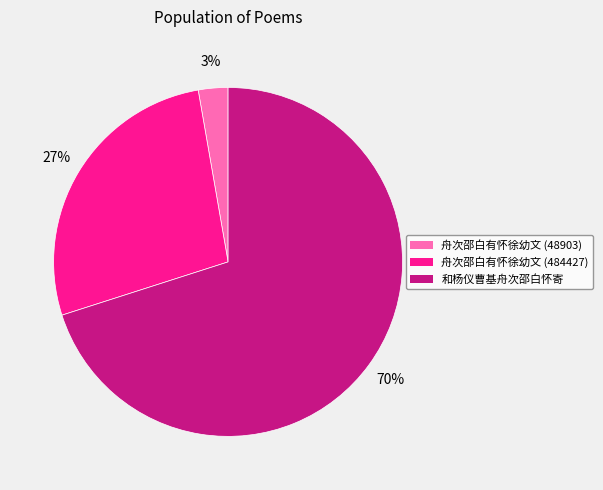

Between 和杨仪曹基舟次邵白怀寄 and 舟次邵白有怀徐幼文 (48903), which is larger?

和杨仪曹基舟次邵白怀寄